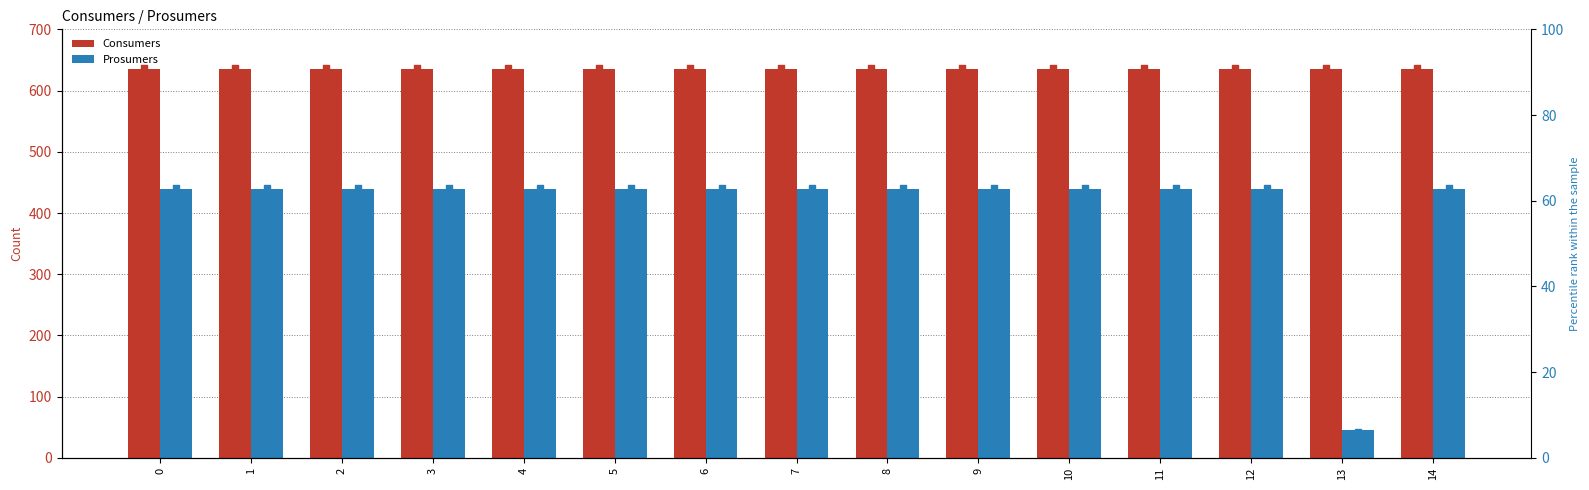

At how many categories does at least one series exceed 355?

15